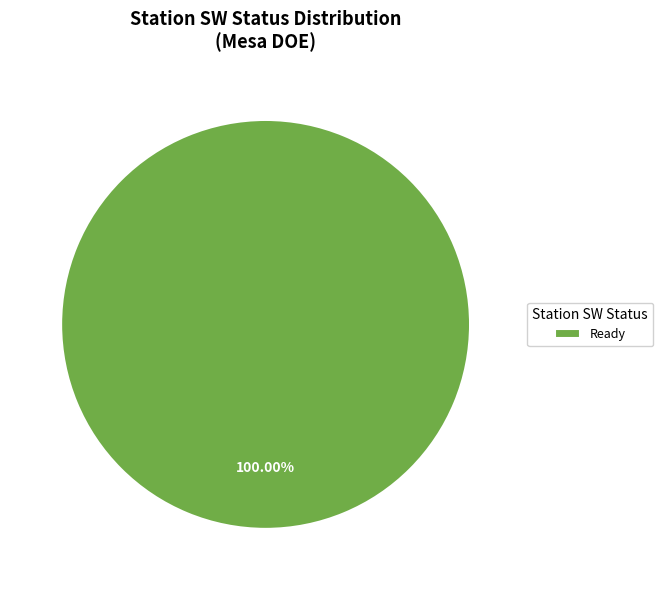

Rank the categories by value from highest to lowest.

Ready